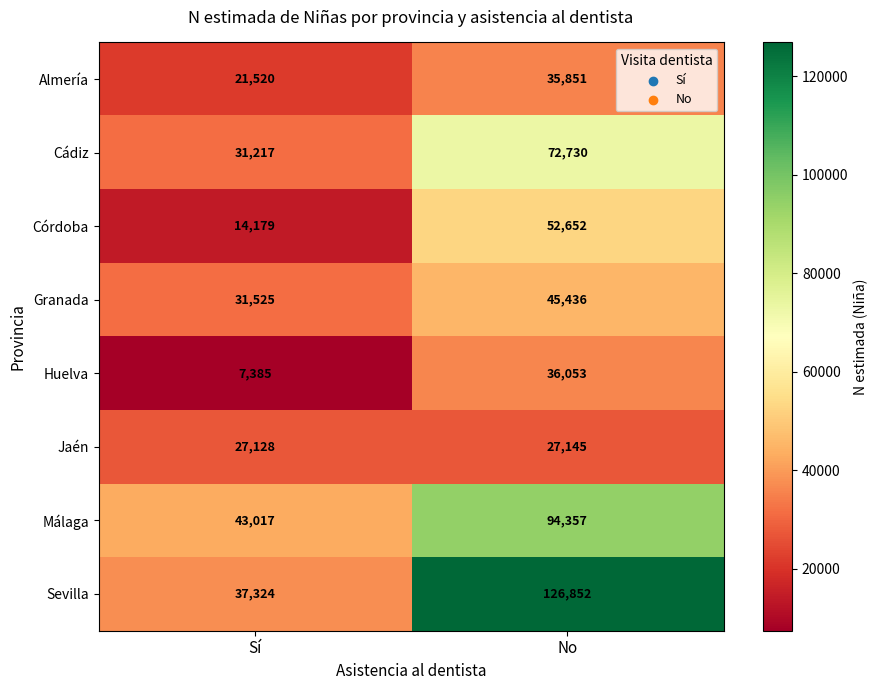

At No, list the series in order from largest to smallest.

Sevilla, Málaga, Cádiz, Córdoba, Granada, Huelva, Almería, Jaén